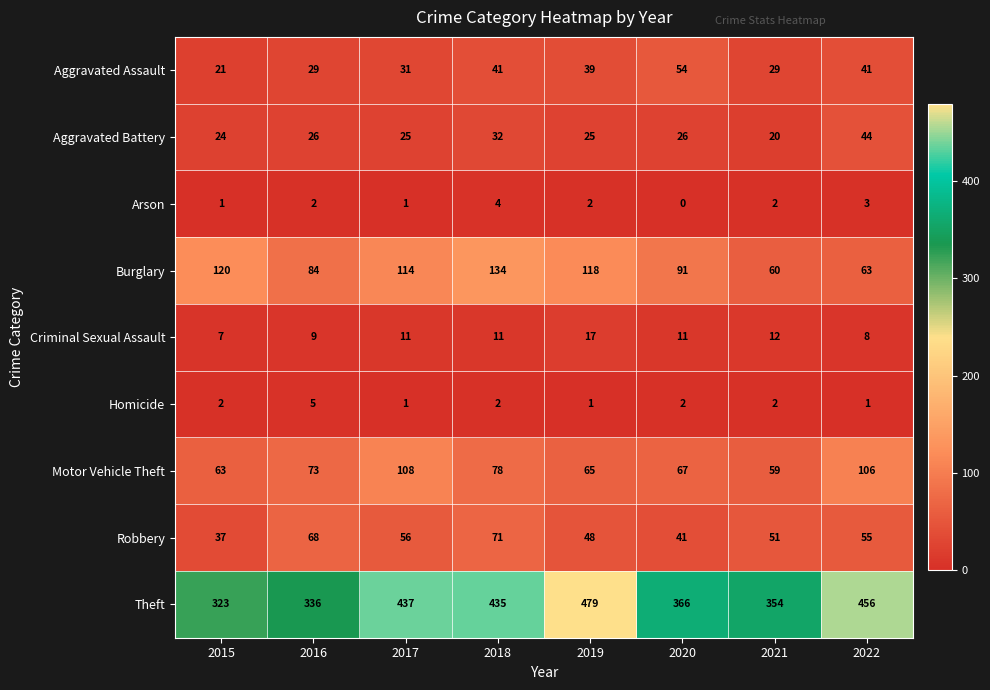

Which series has the widest spread of values?

Theft